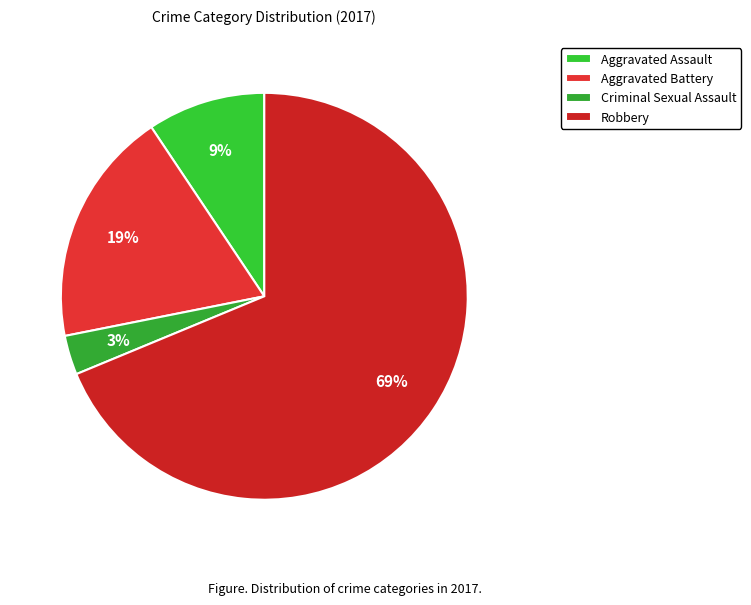

What is the ratio of the value at Aggravated Battery to the value at Robbery?

0.3